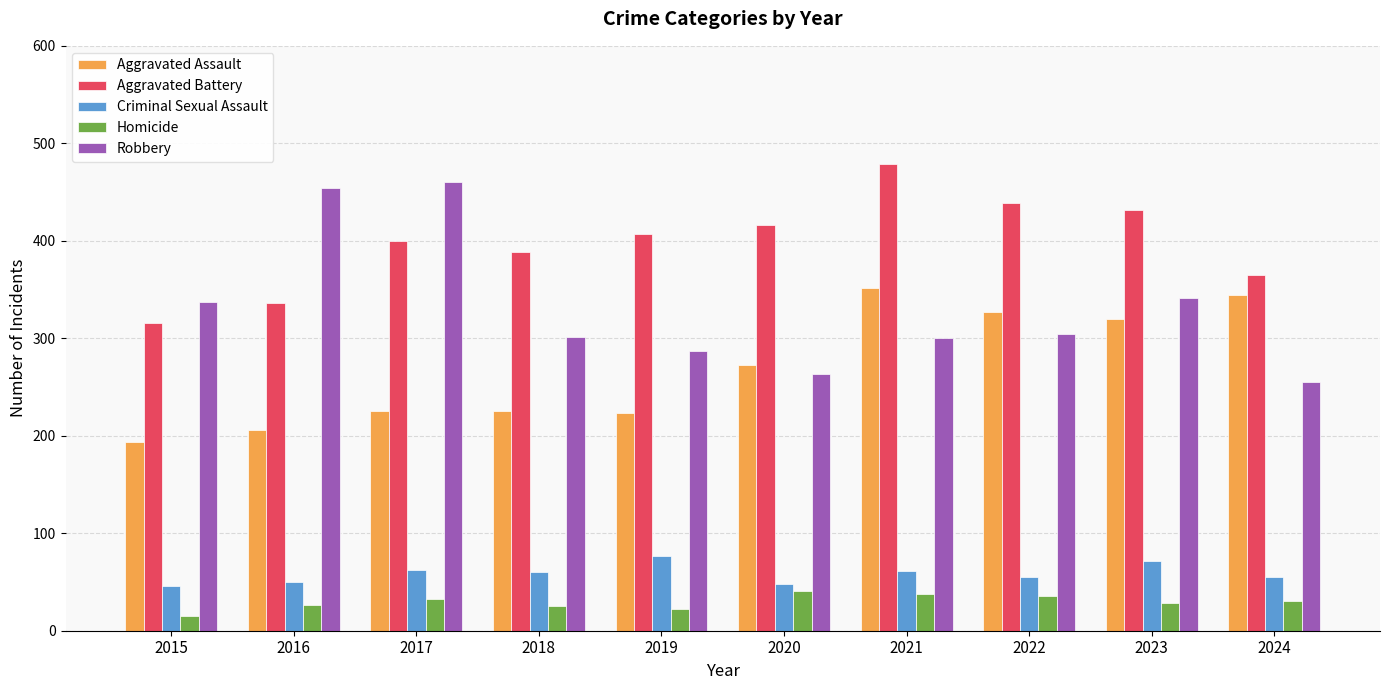

Does the chart contain any negative values?

No